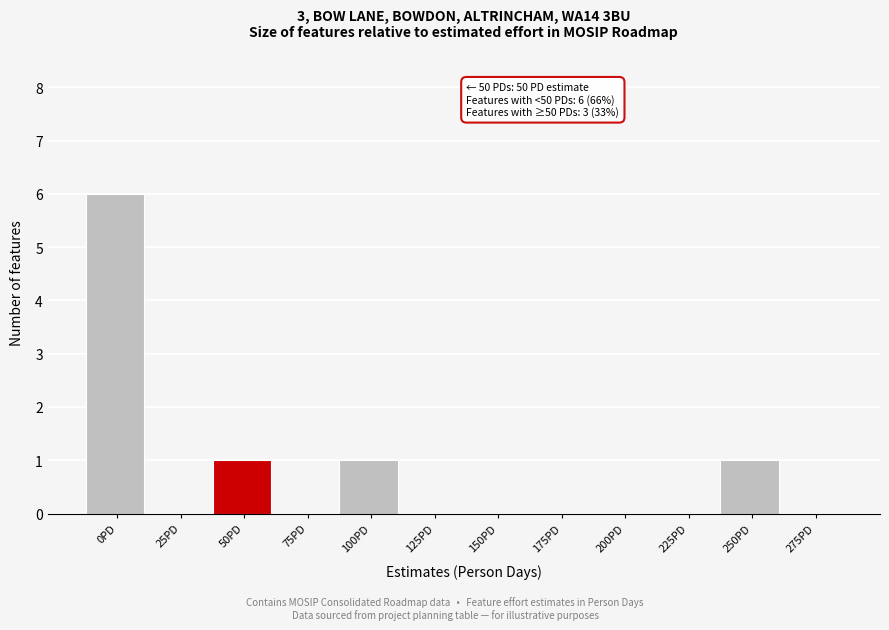

Reading left to right, what are all the values shown in this chart?

0PD=6	25PD=0	50PD=1	75PD=0	100PD=1	125PD=0	150PD=0	175PD=0	200PD=0	225PD=0	250PD=1	275PD=0